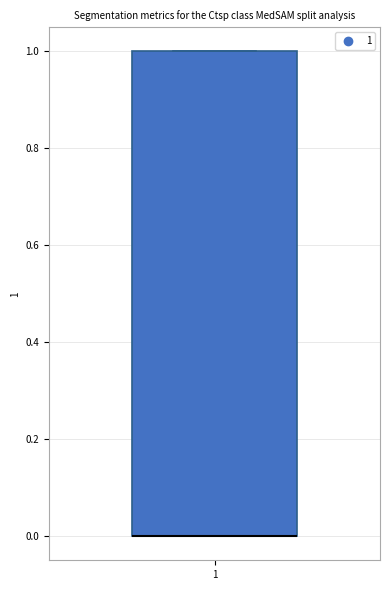

Read this box plot against the y-axis: the position of the median line, the range covered by the box, and the ends of both whiskers. The values are not printed on the chart, so give them approximately, as read against the axis.

median 0 (drawn on the box's lower edge), box 0 to 1, whiskers 0 to 1